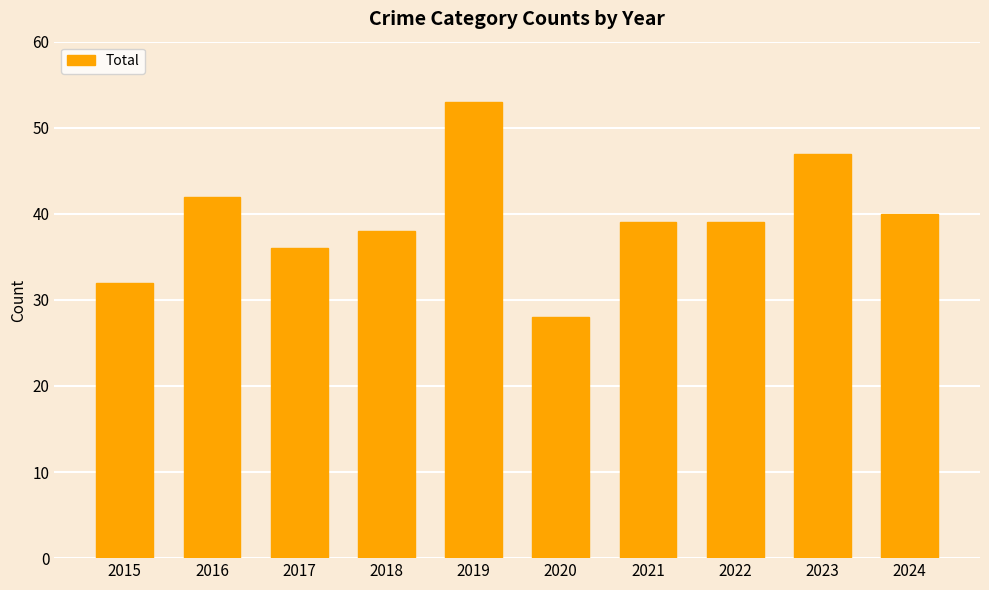

How many bars are there in total?

10